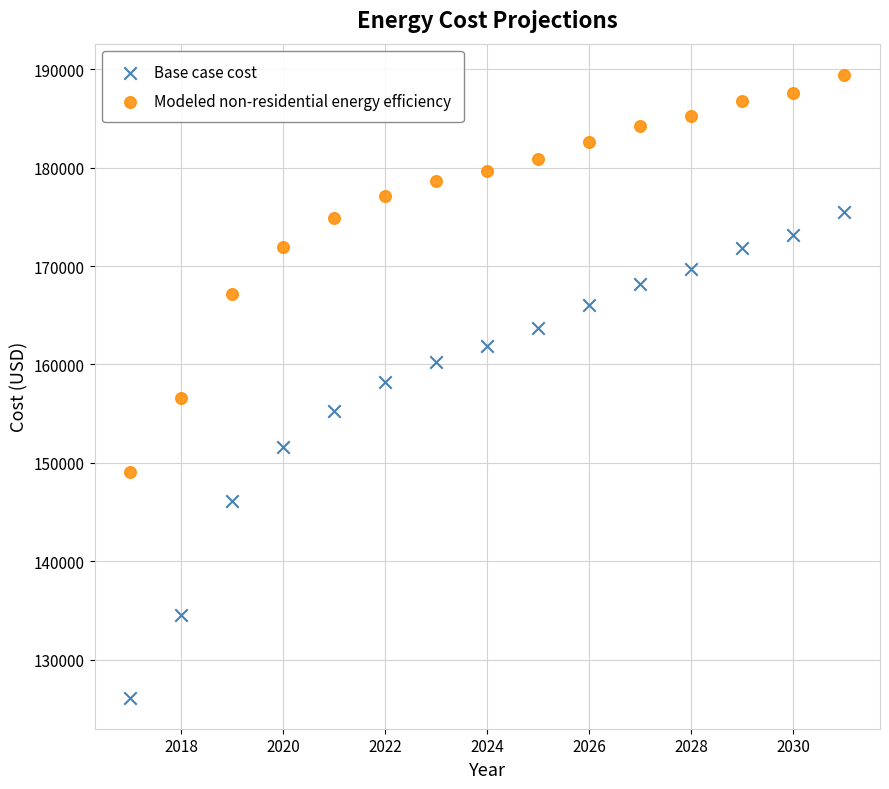

Which series has the widest spread of Y values?

Base case cost